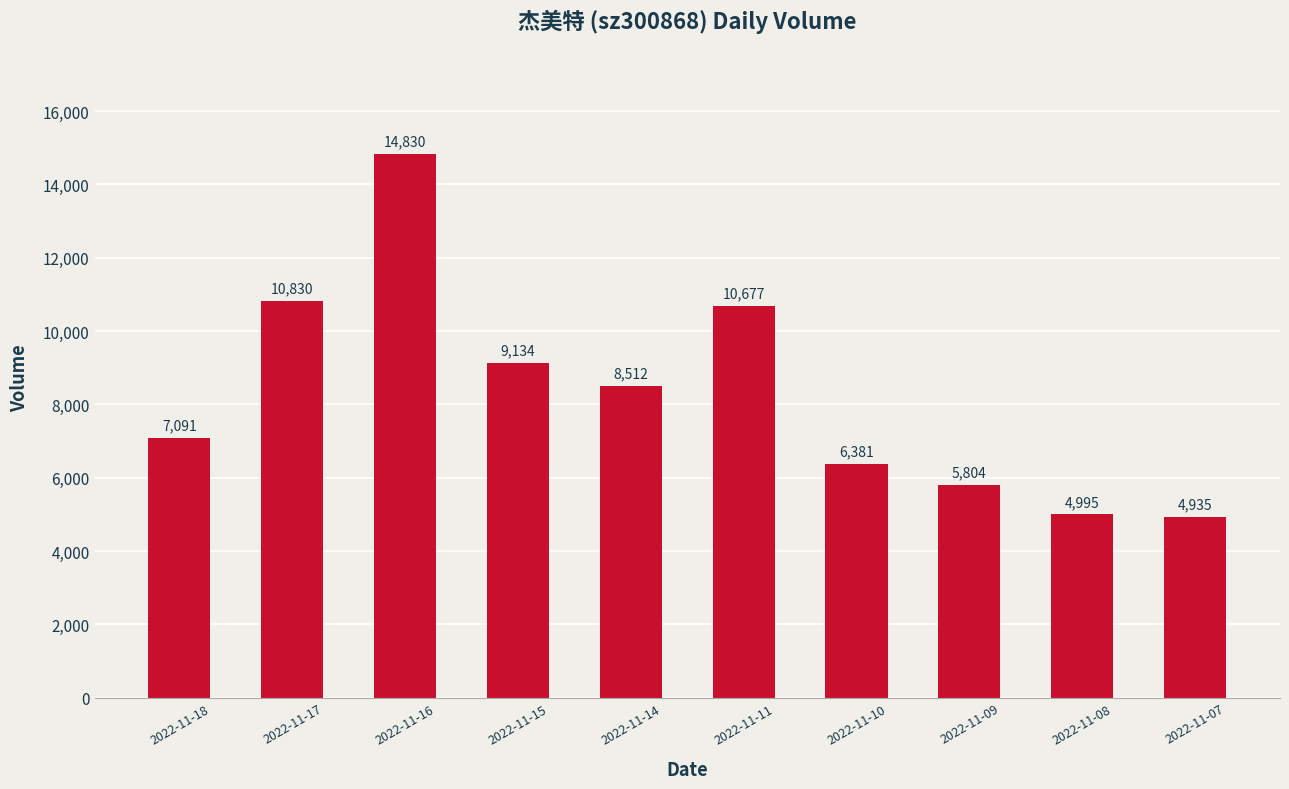

What is the sum of the values at 2022-11-16 and 2022-11-18?

21921